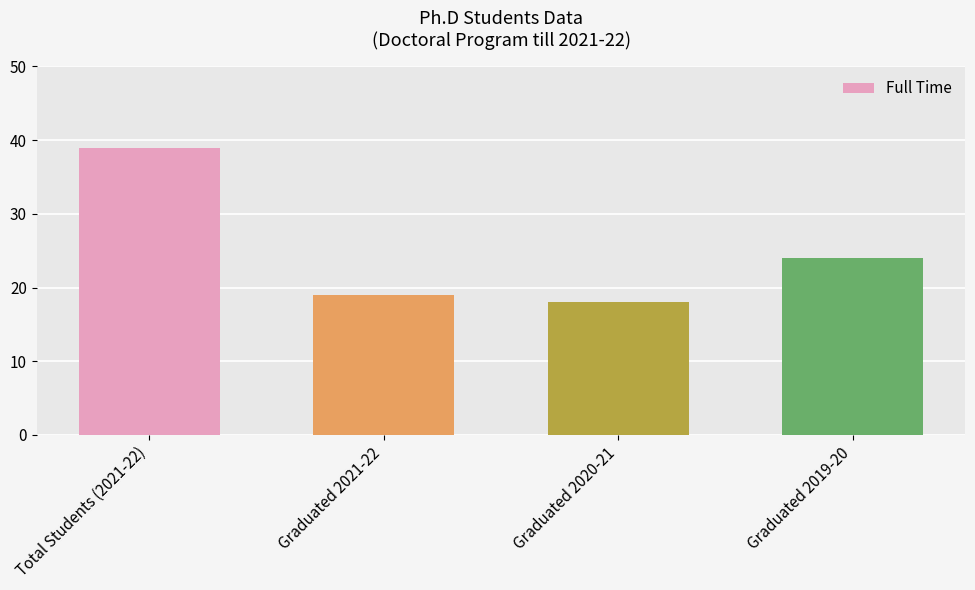

What is the sum of all values?

100